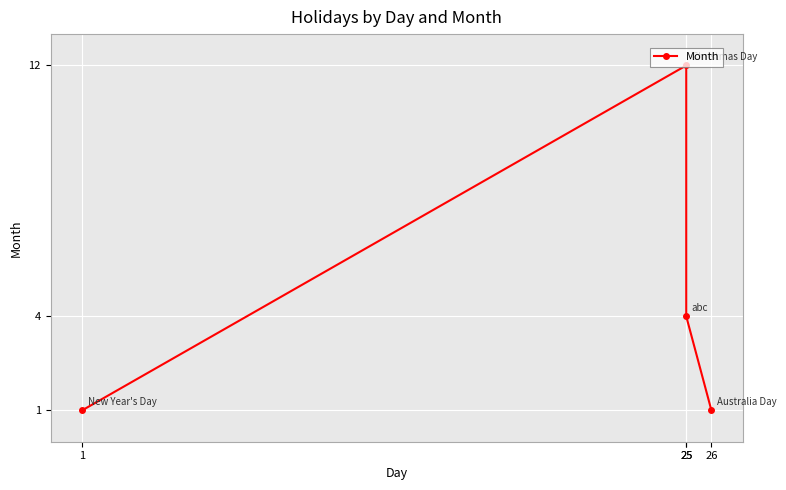

What is the smallest value displayed?

1